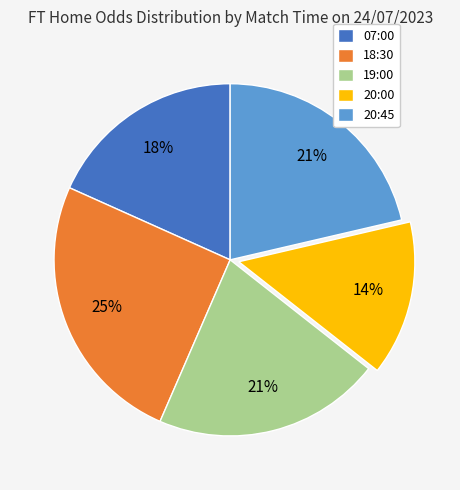

Does 18:30 represent more than half of the total?

No